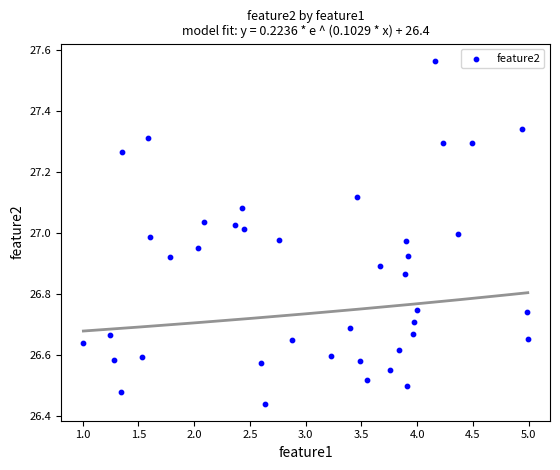

What is the range of X values (max minus min)?

4.0